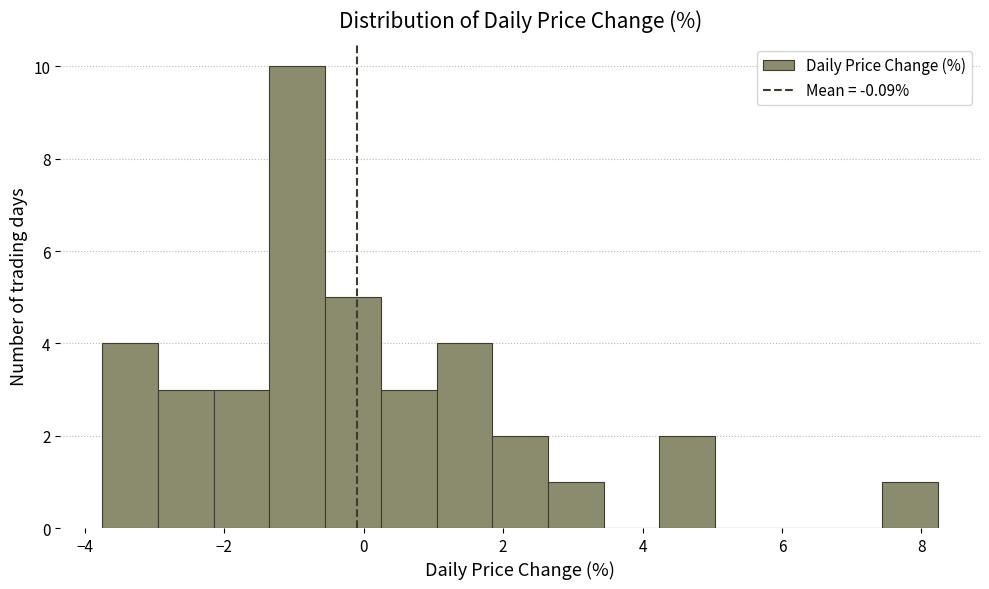

Around what value on the x-axis is the tallest bar? Give the approximate position of its centre, as read against the axis.

-1.0